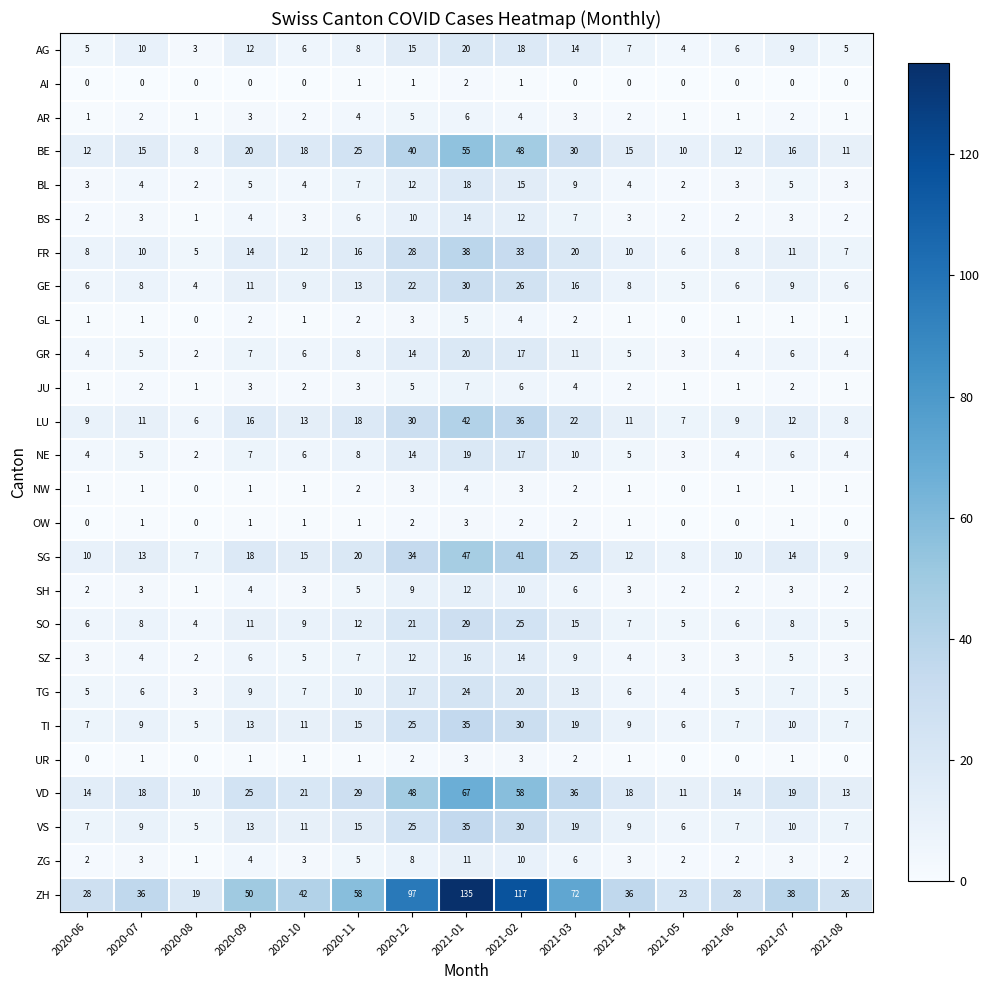

Which series changed the most between 2020-08 and 2021-07?

ZH